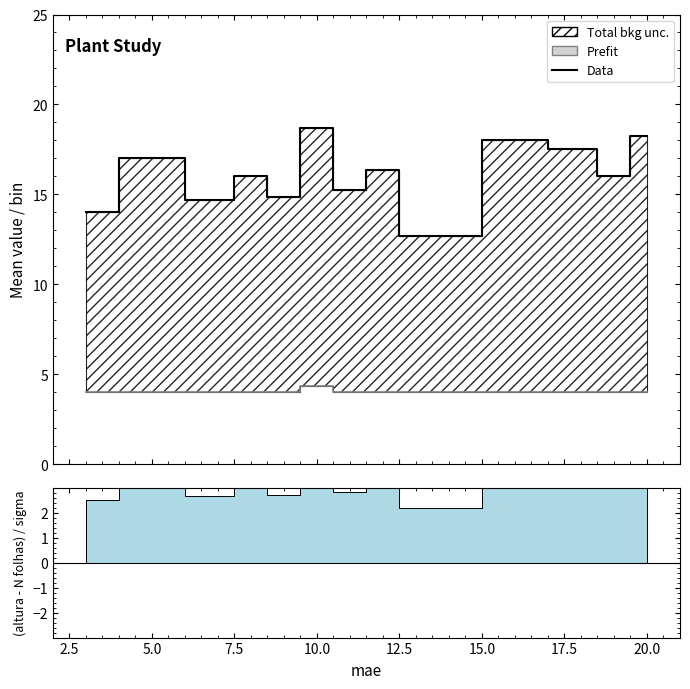

What is the minimum value shown in the chart?

4.0